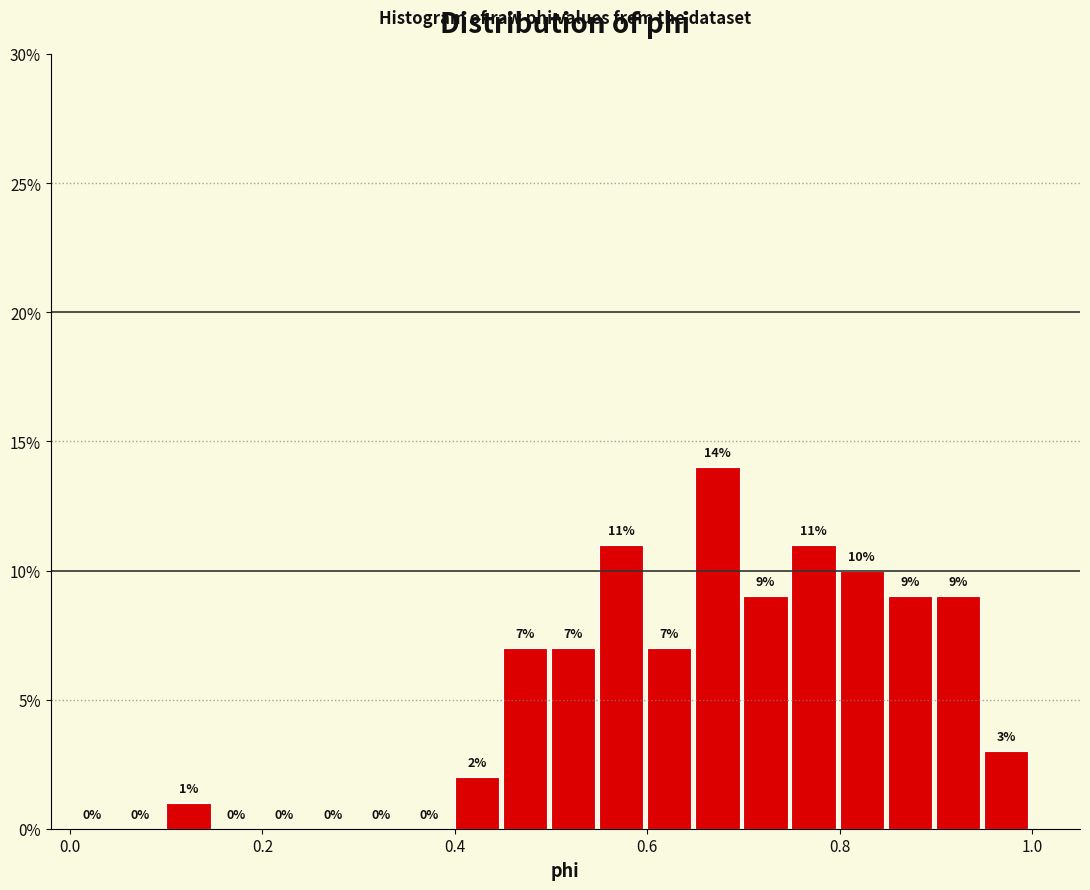

Around what value on the x-axis is the tallest bar? Give the approximate position of its centre, as read against the axis.

0.68